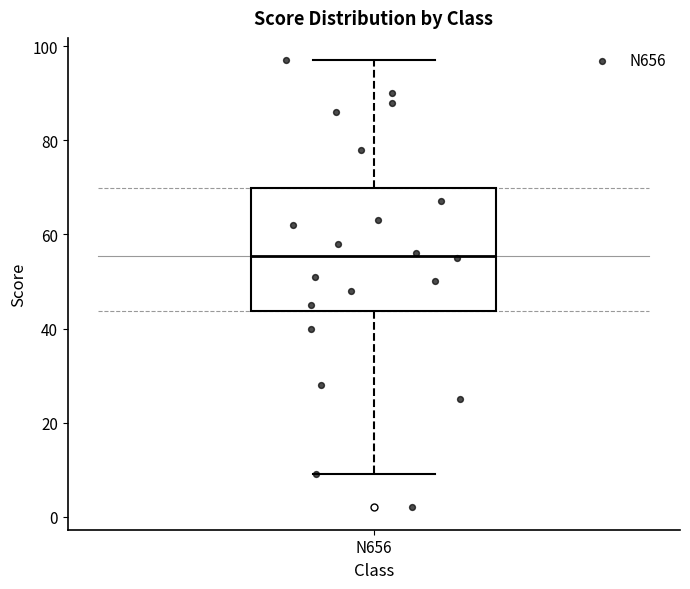

Read this box plot against the y-axis: the position of the median line, the range covered by the box, and the ends of both whiskers. The values are not printed on the chart, so give them approximately, as read against the axis.

median 56, box 44 to 70, whiskers 10 to 98